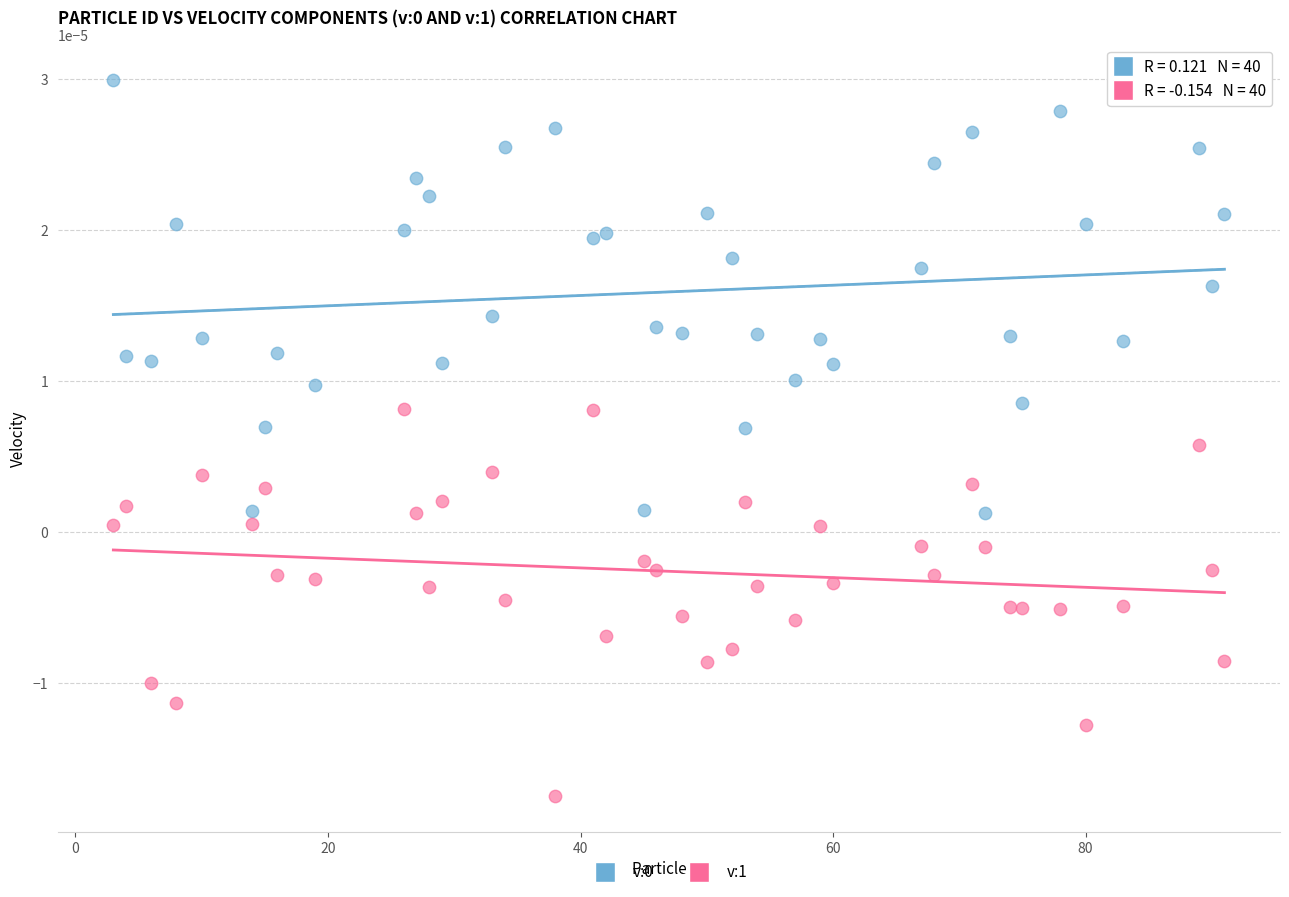

What is the X range (max minus min) for the scatter plot?

88.0